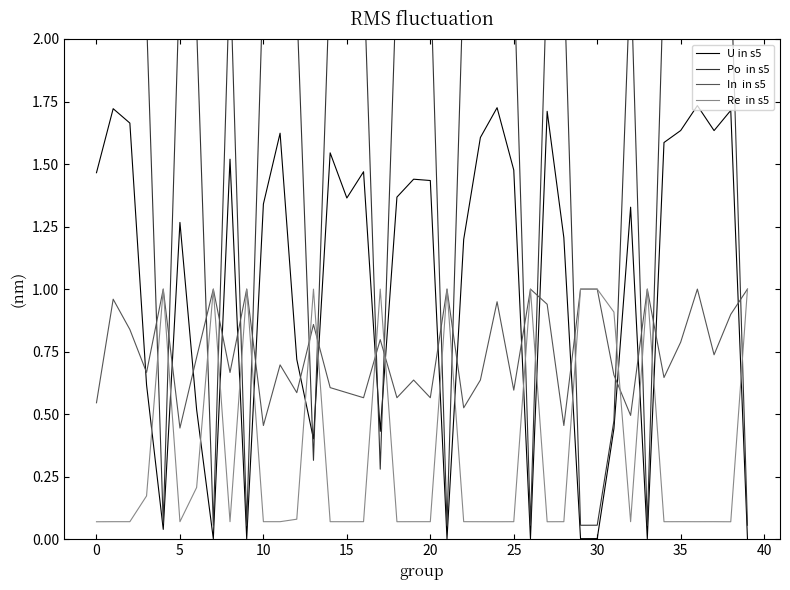

Which series has the largest range (max minus min)?

Po  in s5